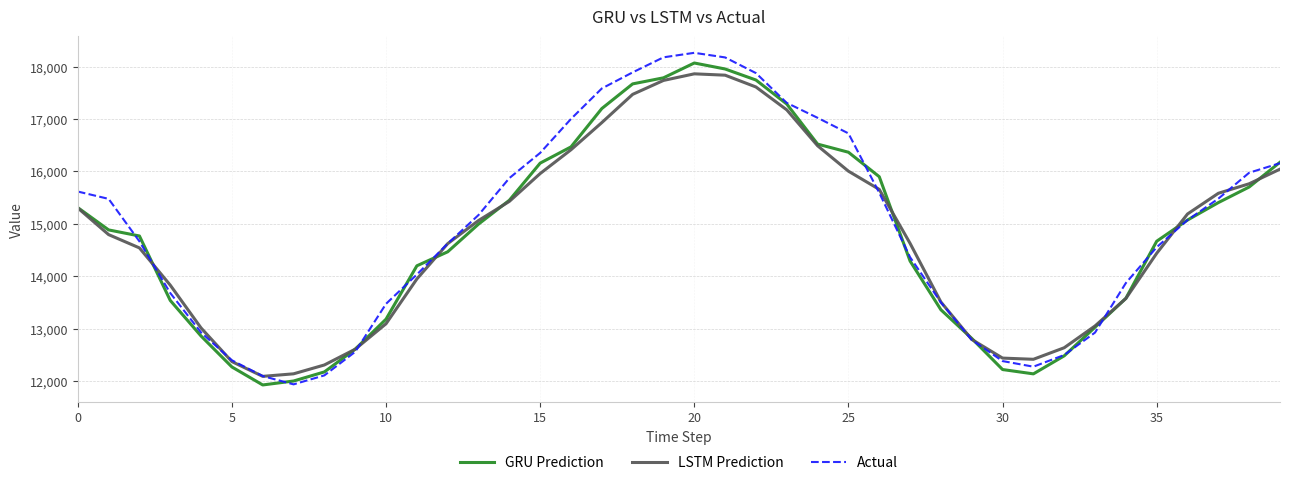

In Actual, how many points are higher than both neighbors (excluding endpoints)?

1